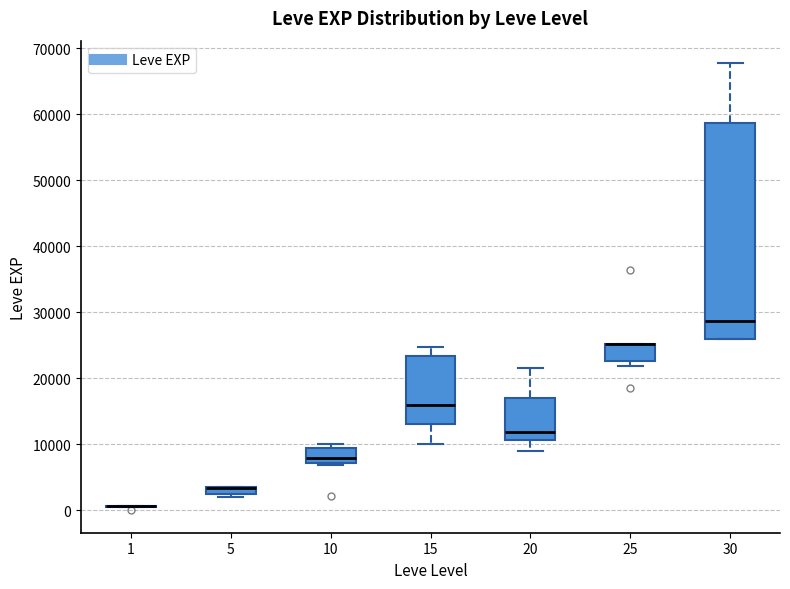

Comparing the boxes themselves (not the whiskers), which one is the tallest?

30